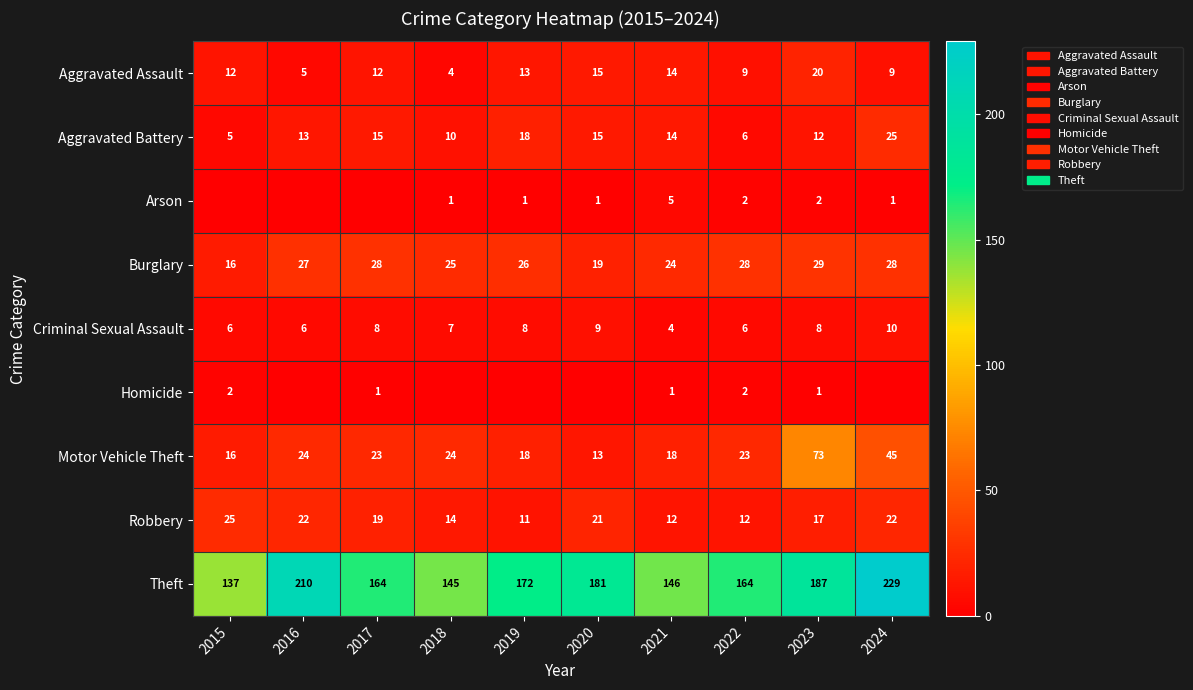

At which label does Motor Vehicle Theft reach its minimum?

2020